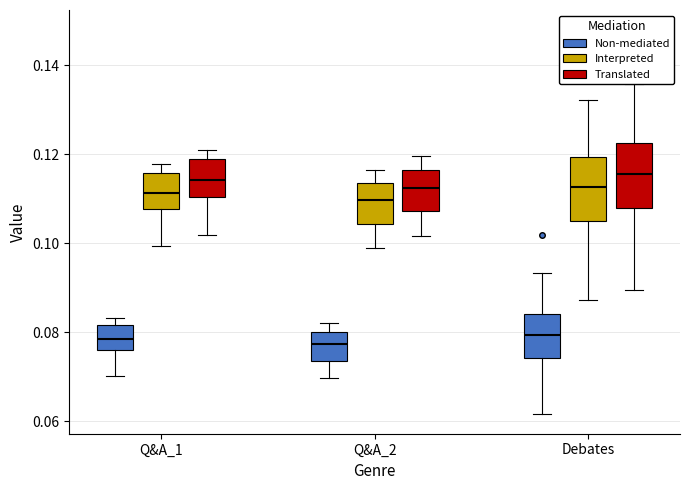

Where does the upper whisker of the box for Q&A_2 (Translated) end on the y-axis? The values are not printed on the chart, so give them approximately, as read against the axis.

0.120